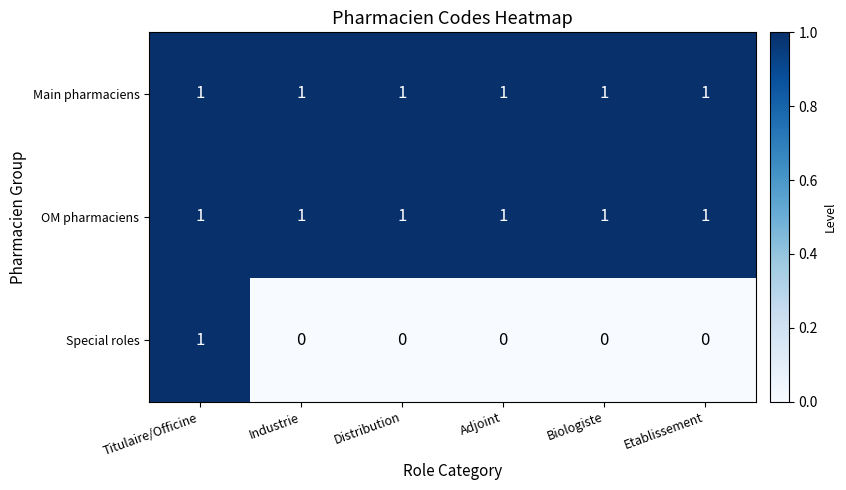

What is the sum of all Main pharmaciens values?

6